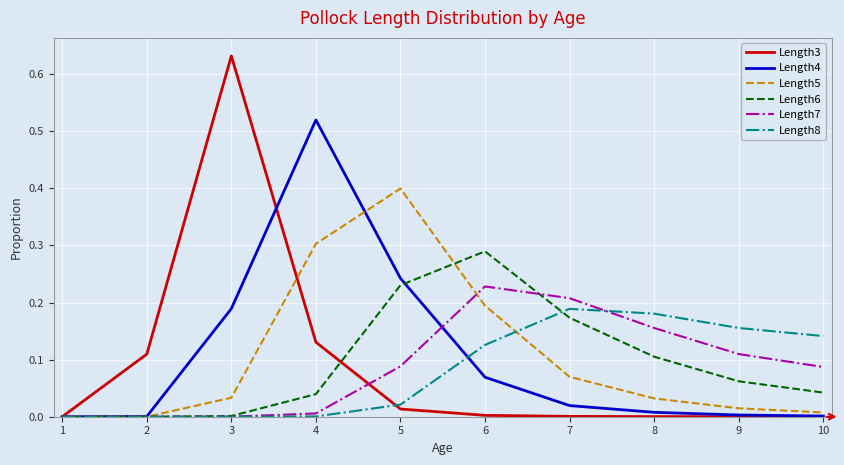

List the series in order of their peak value, highest first.

Length3, Length4, Length5, Length6, Length7, Length8